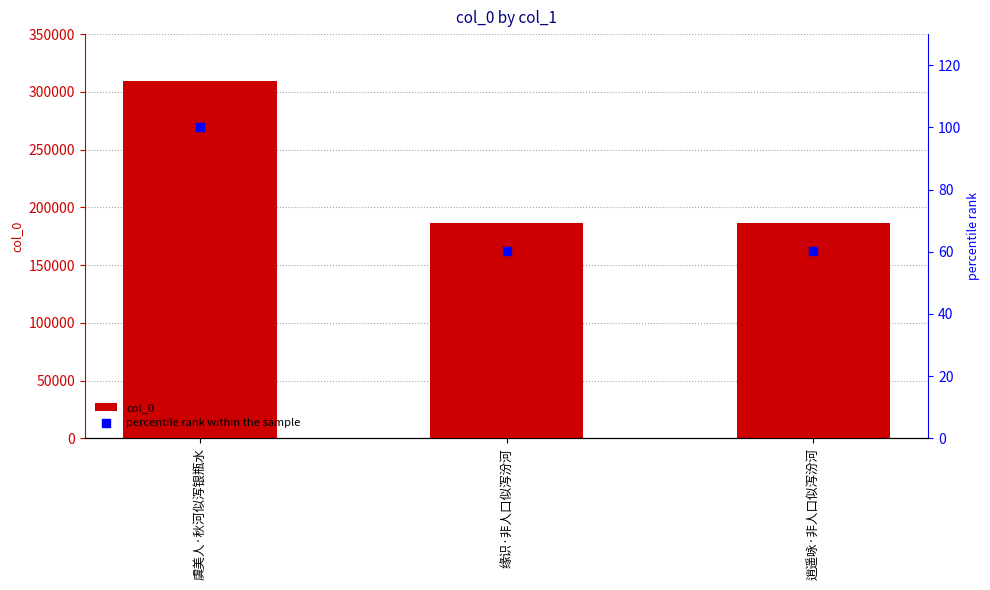

At how many categories does at least one series exceed 49513?

3